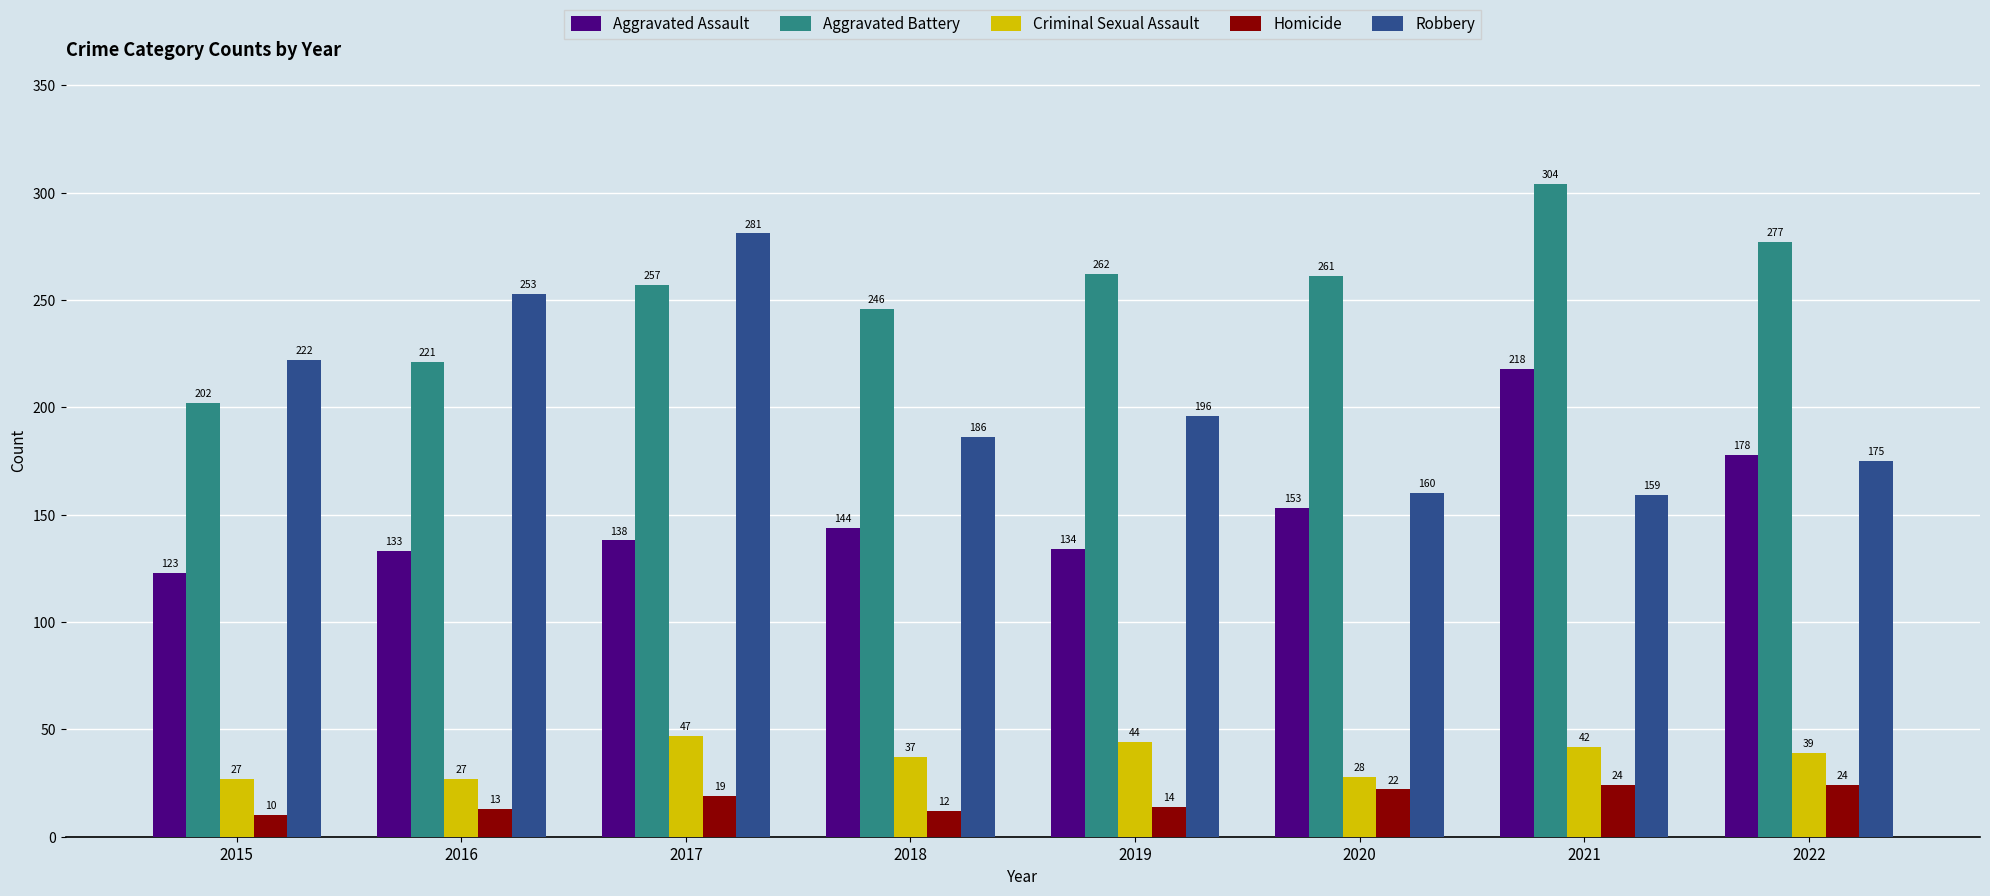

What is the approximate value of Aggravated Assault at 2022, to the nearest 10?

180